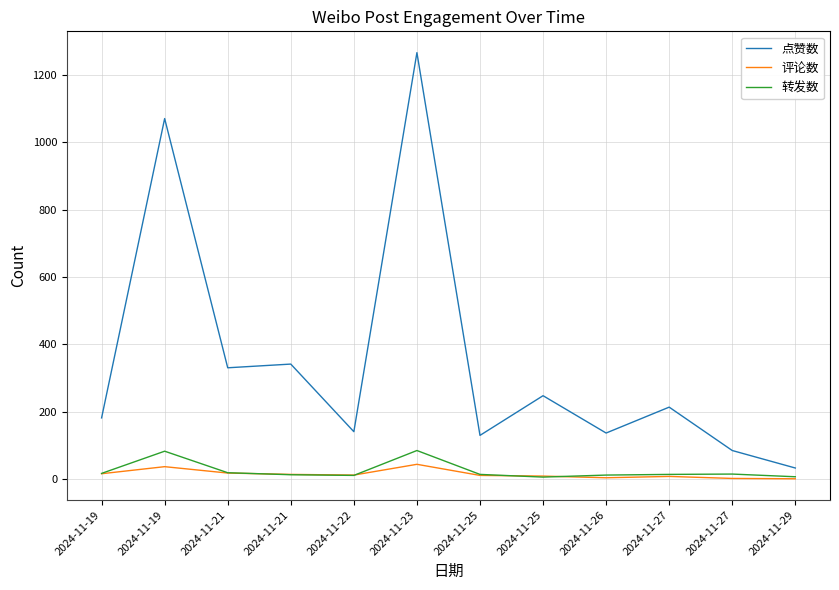

Is this an area chart (filled region under the line)?

No